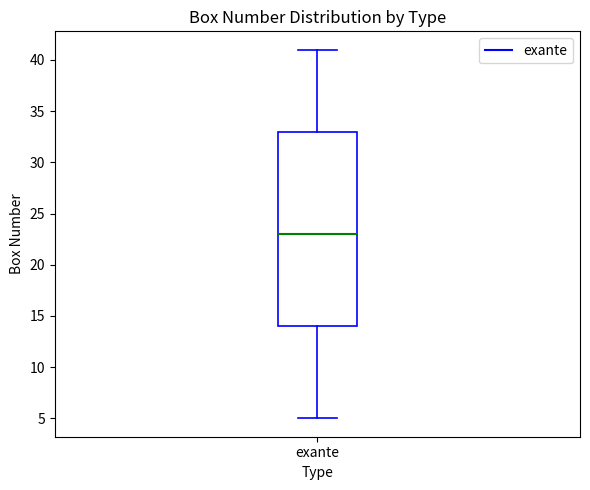

Read this box plot against the y-axis: the position of the median line, the range covered by the box, and the ends of both whiskers. The values are not printed on the chart, so give them approximately, as read against the axis.

median 23, box 14 to 33, whiskers 5 to 41